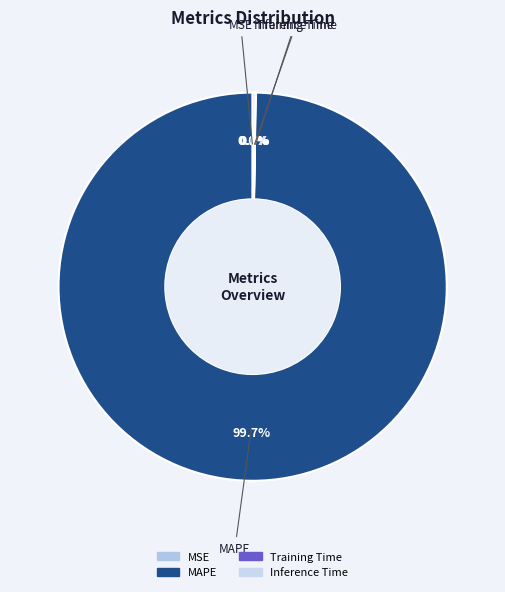

Is there a majority slice in this chart?

Yes